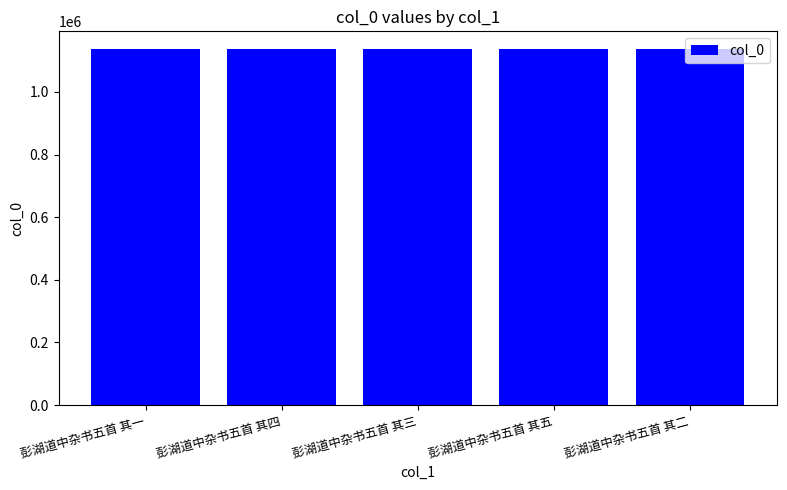

What is the difference between the maximum and minimum values?

4